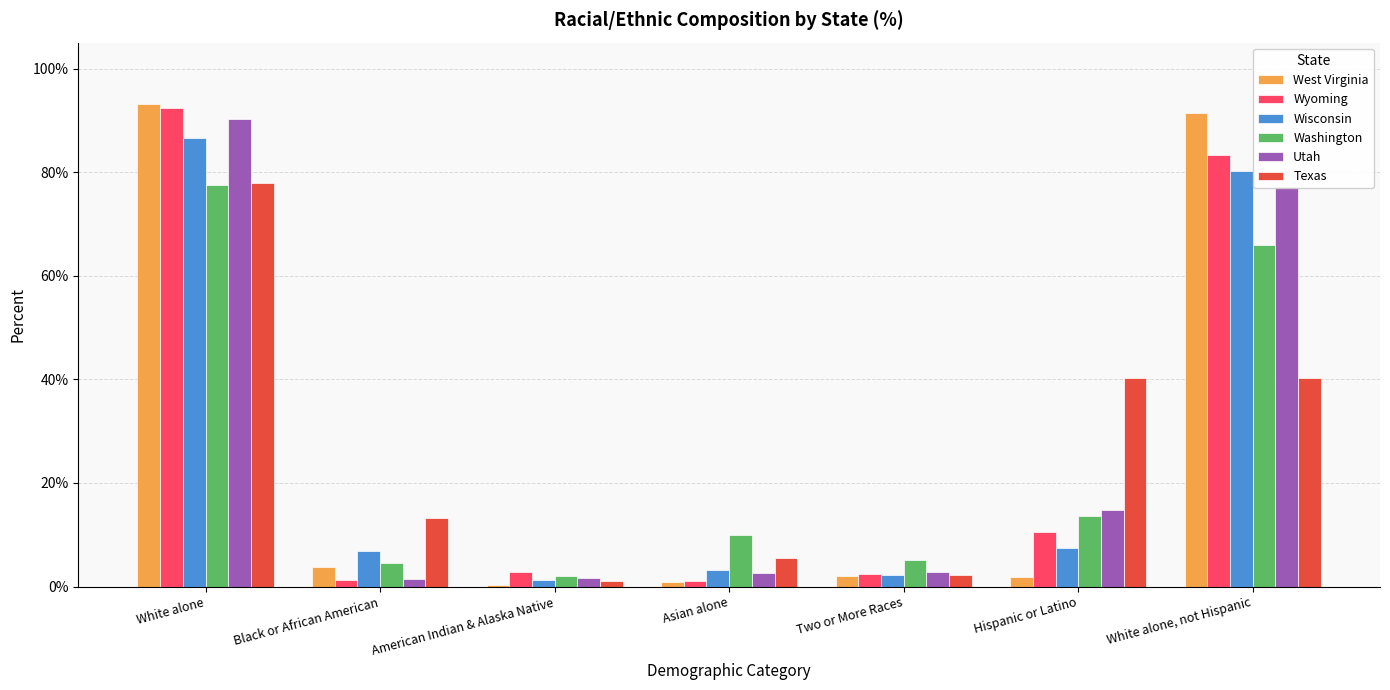

What are all the series names shown in the legend?

West Virginia, Wyoming, Wisconsin, Washington, Utah, Texas